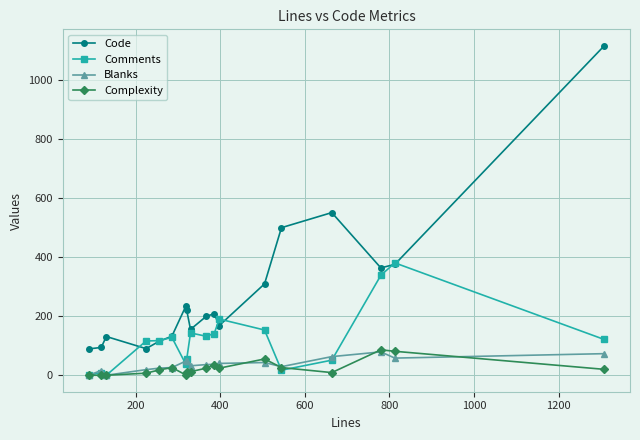

What is the maximum value shown in the chart?

1114